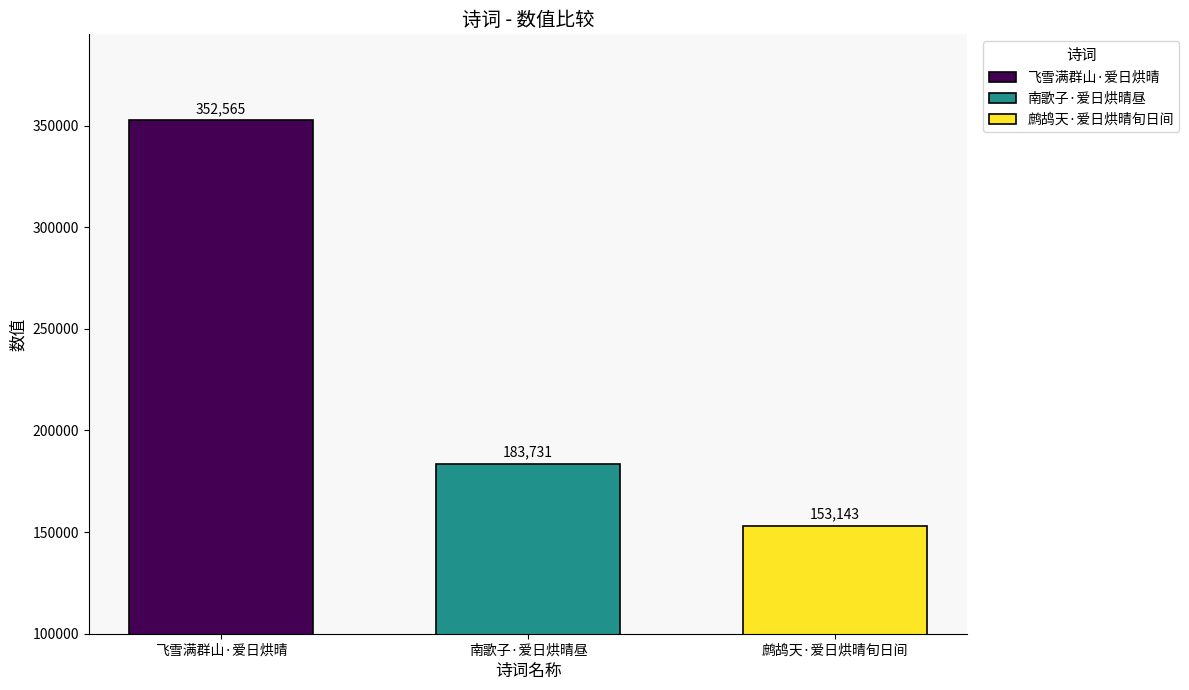

Which series has the widest spread of values?

飞雪满群山·爱日烘晴